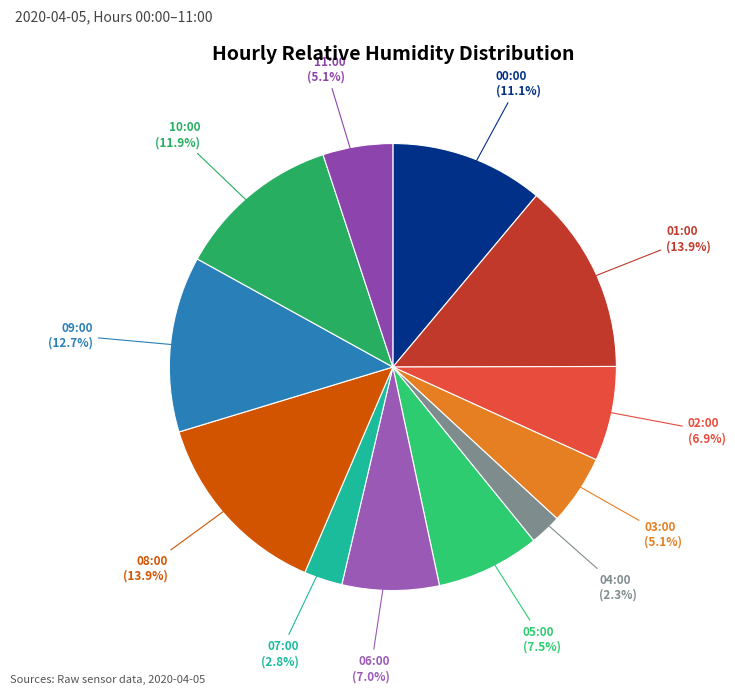

Is the sum of 08:00 and 06:00 greater than half?

No